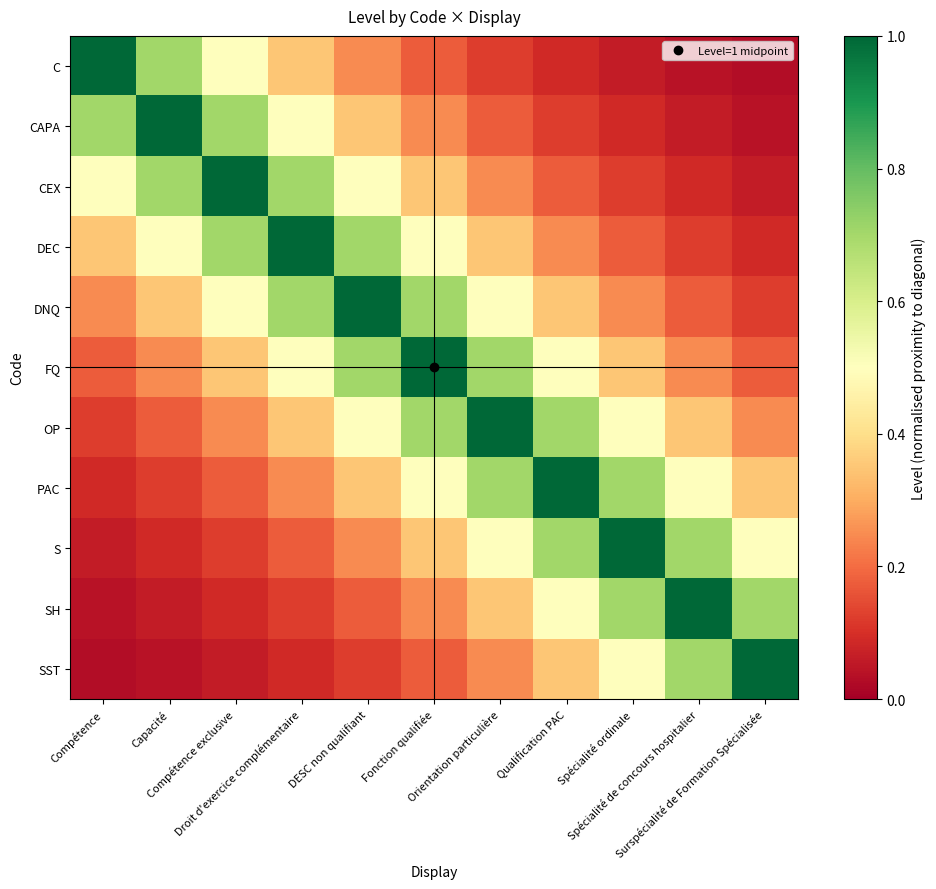

How many categories are shown in the chart?

11